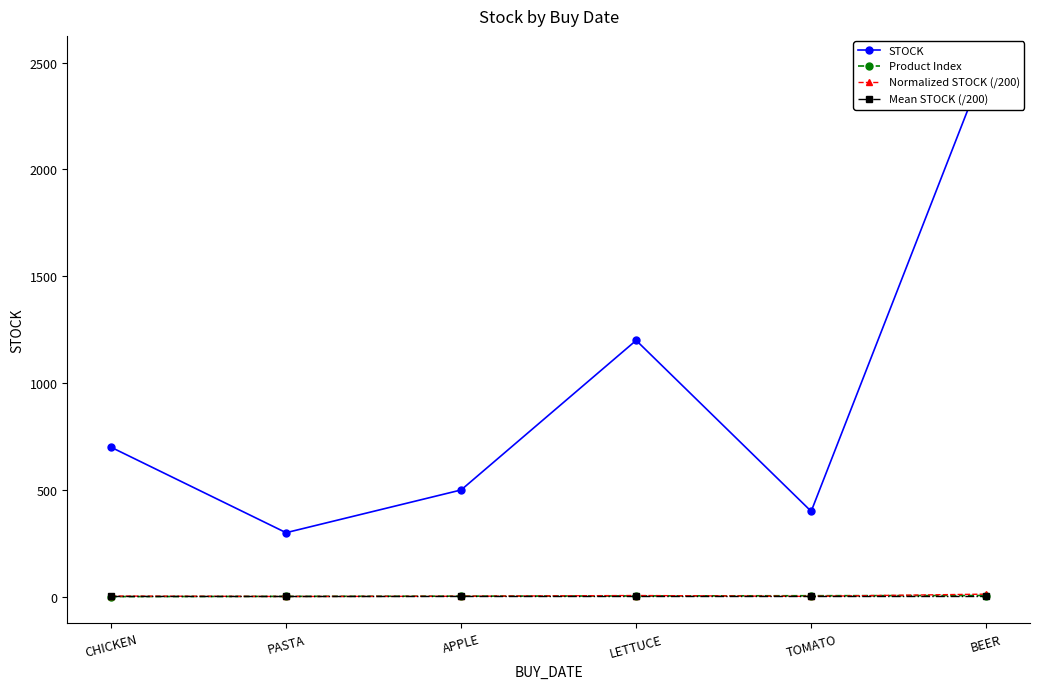

At which label does Product Index reach its peak?

BEER